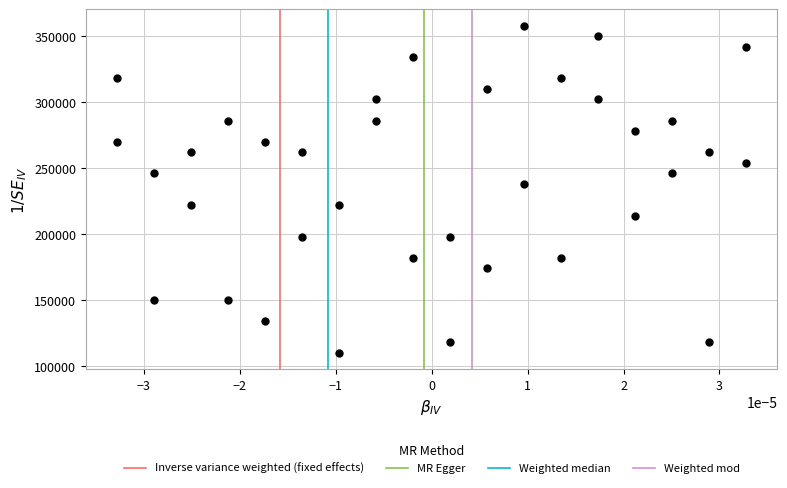

What Y value in the scatter plot is closest to 234000?

238000